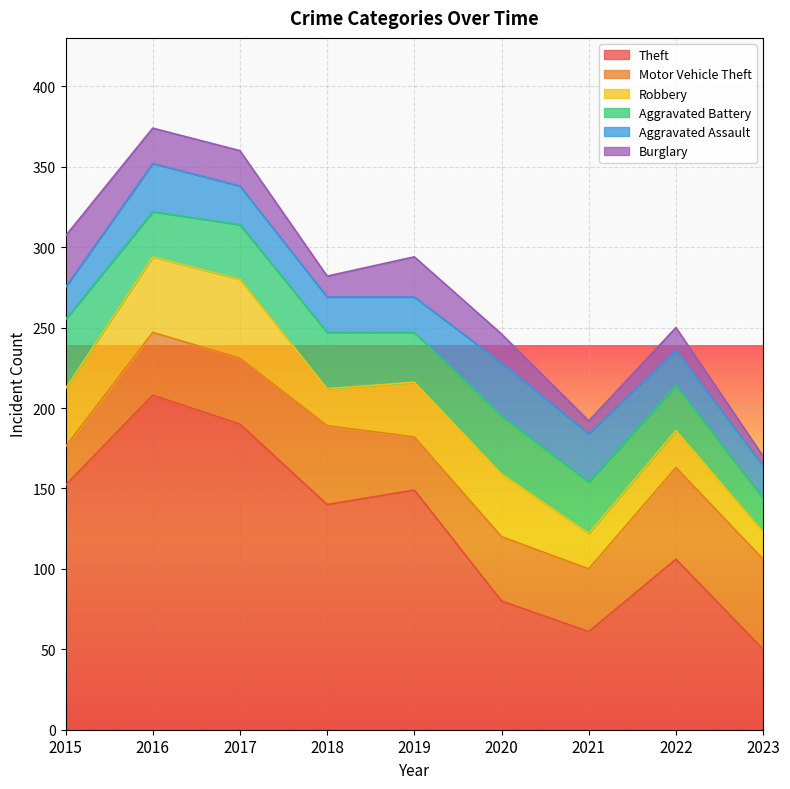

Where do Aggravated Assault and Robbery first cross each other?

2020 and 2021